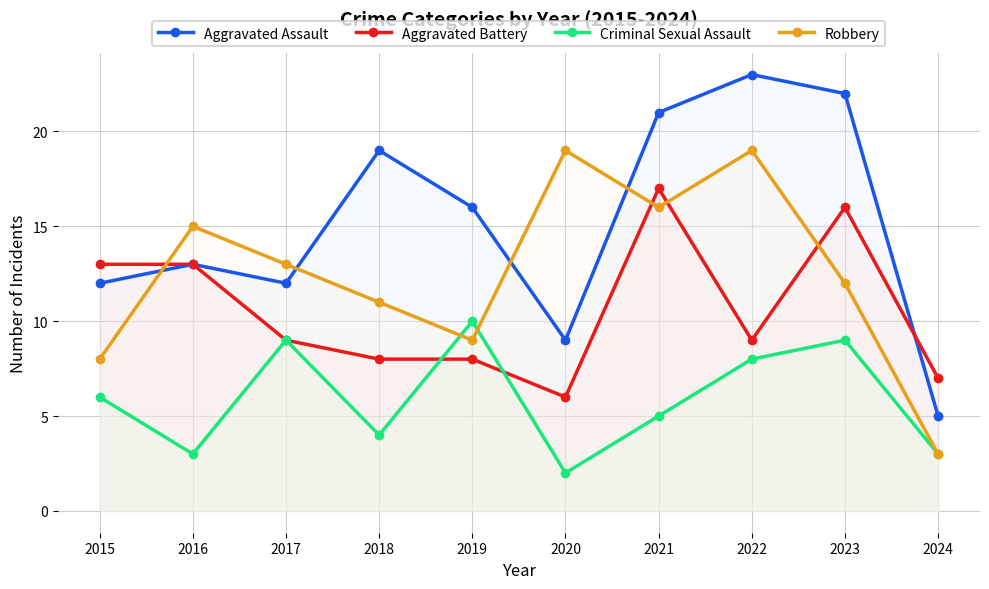

How many lines are shown in the chart?

4